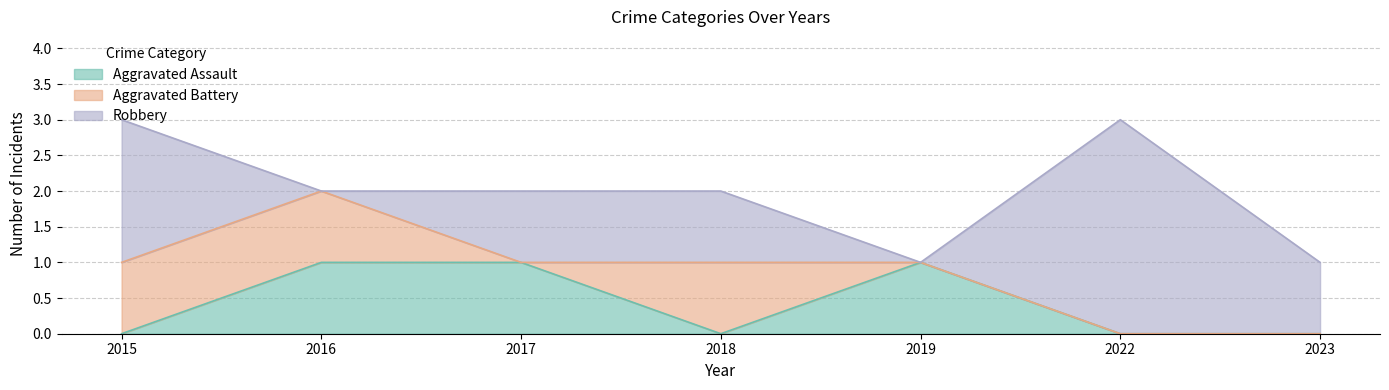

Between which two adjacent categories do Robbery and Aggravated Assault first intersect?

2015 and 2016